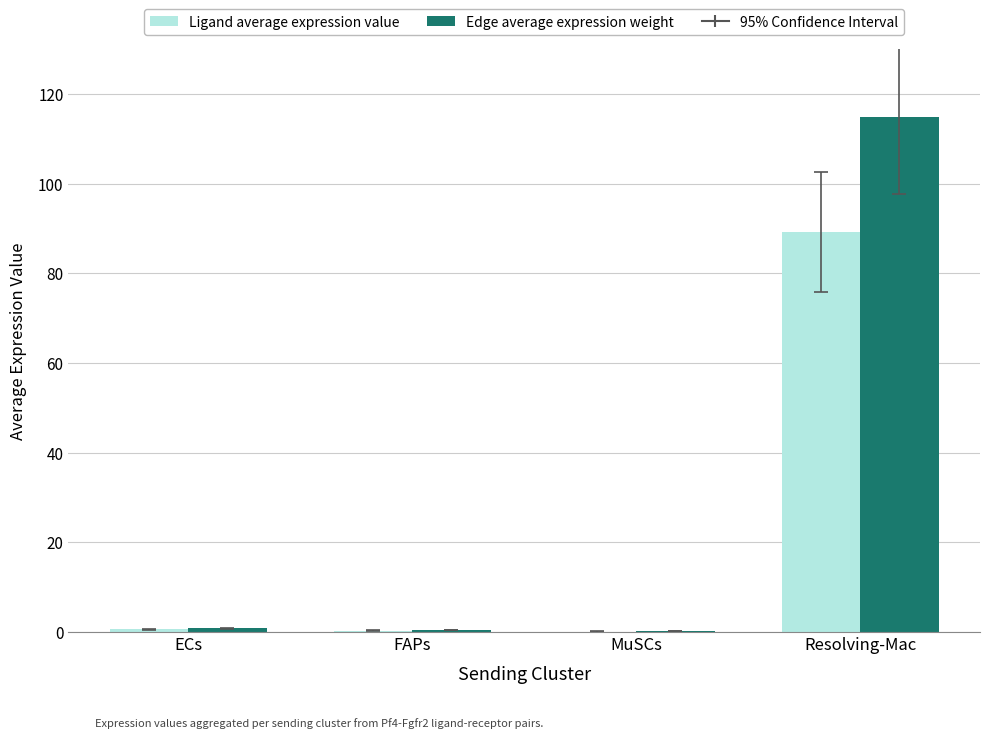

What is the maximum value shown in the chart?

114.9